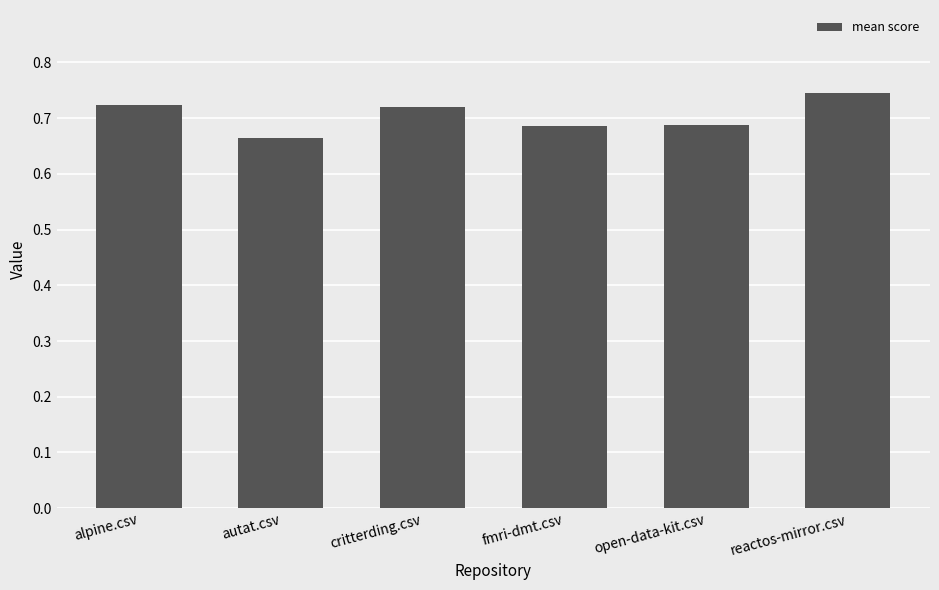

Which category has the highest value across all series?

reactos-mirror.csv